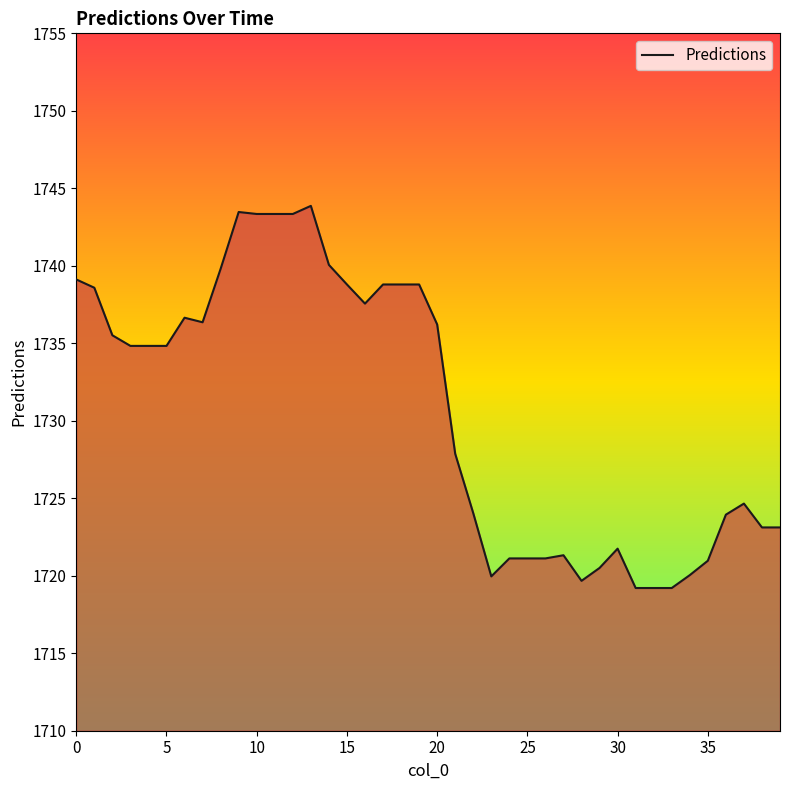

What is the difference between the maximum and minimum values?

24.7